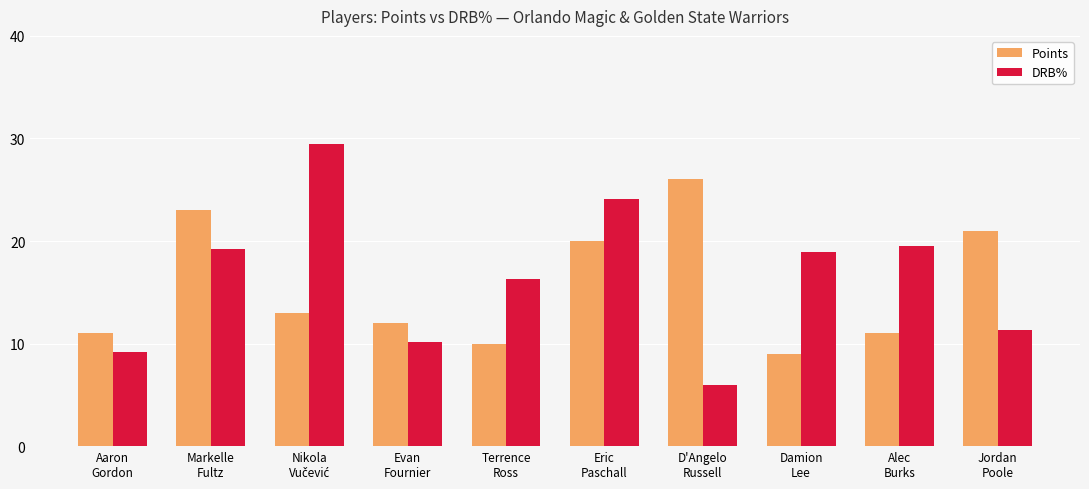

Reading left to right, transcribe all the data shown in this chart.

Points: 11.0	23.0	13.0	12.0	10.0	20.0	26.0	9.0	11.0	21.0
DRB%: 9.2	19.2	29.5	10.2	16.3	24.1	6.0	18.9	19.5	11.3